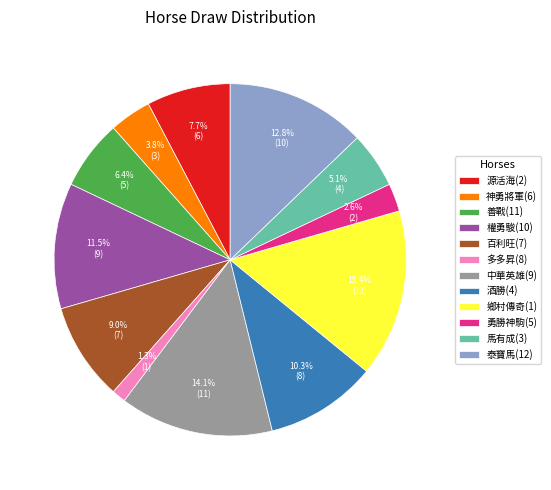

True or false: 酒勝(4) accounts for 1% of the total.

False